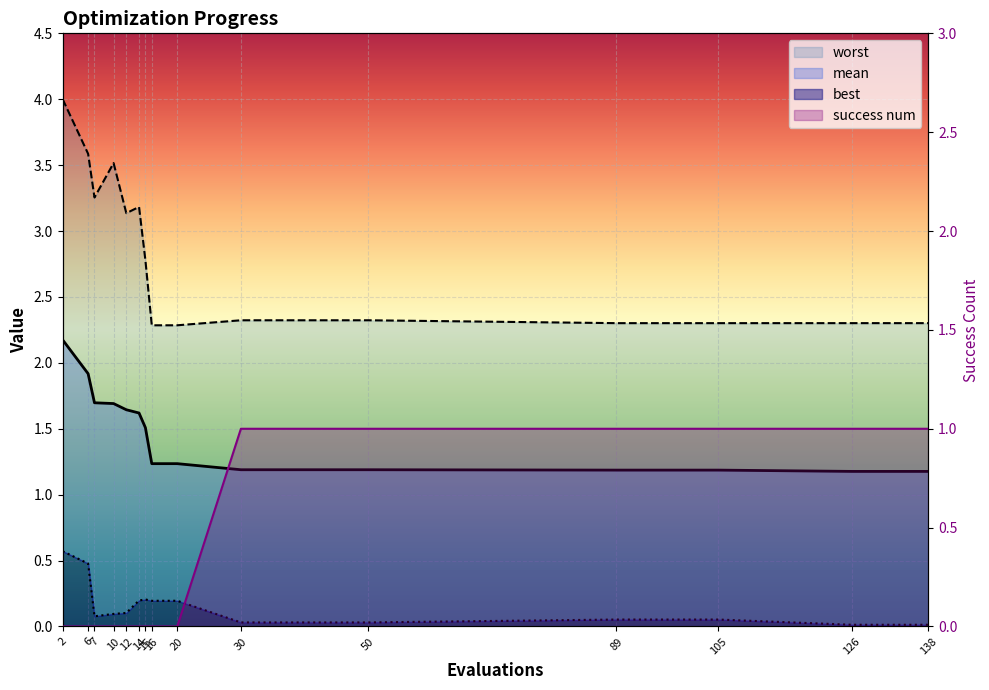

True or false: mean and best cross at least once.

False